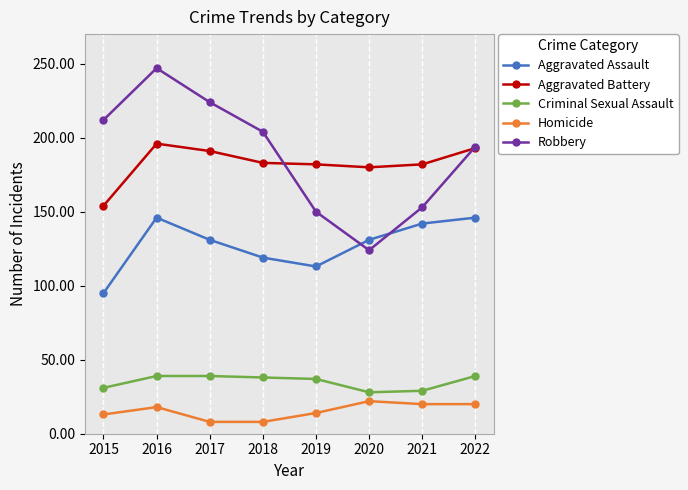

What is the smallest value displayed?

8